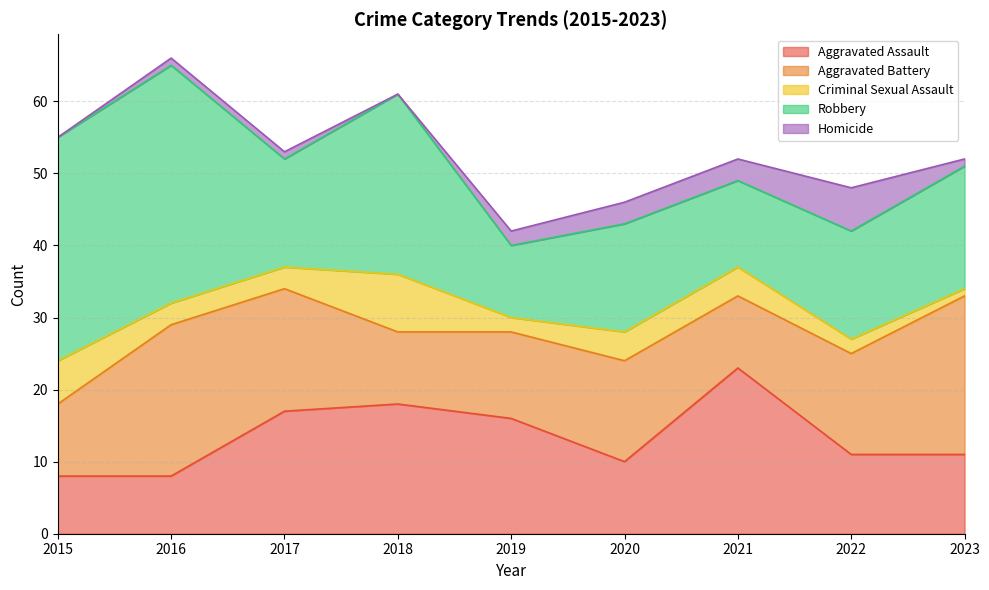

Where is the first local maximum for Aggravated Assault?

2018